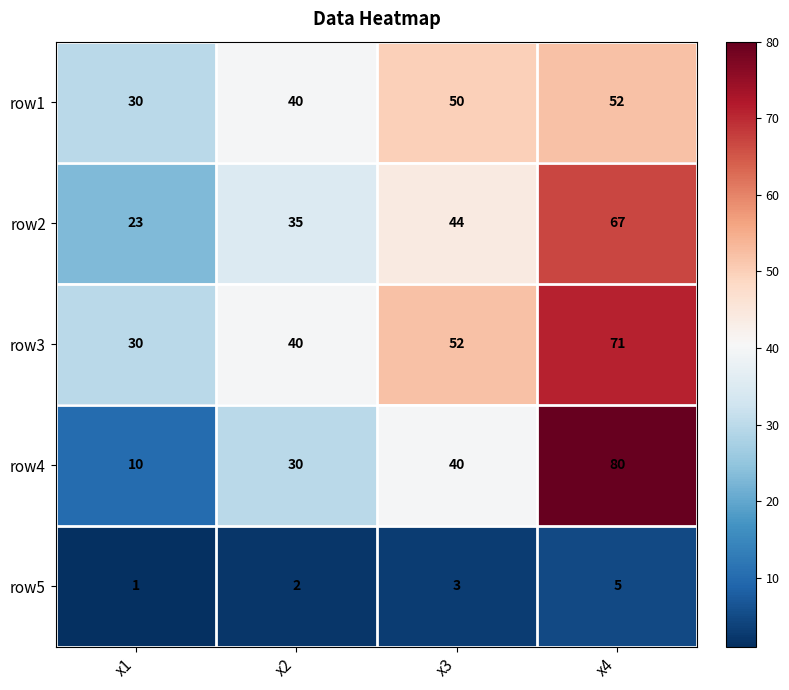

True or false: row1 has a value of 59 at x2.

False